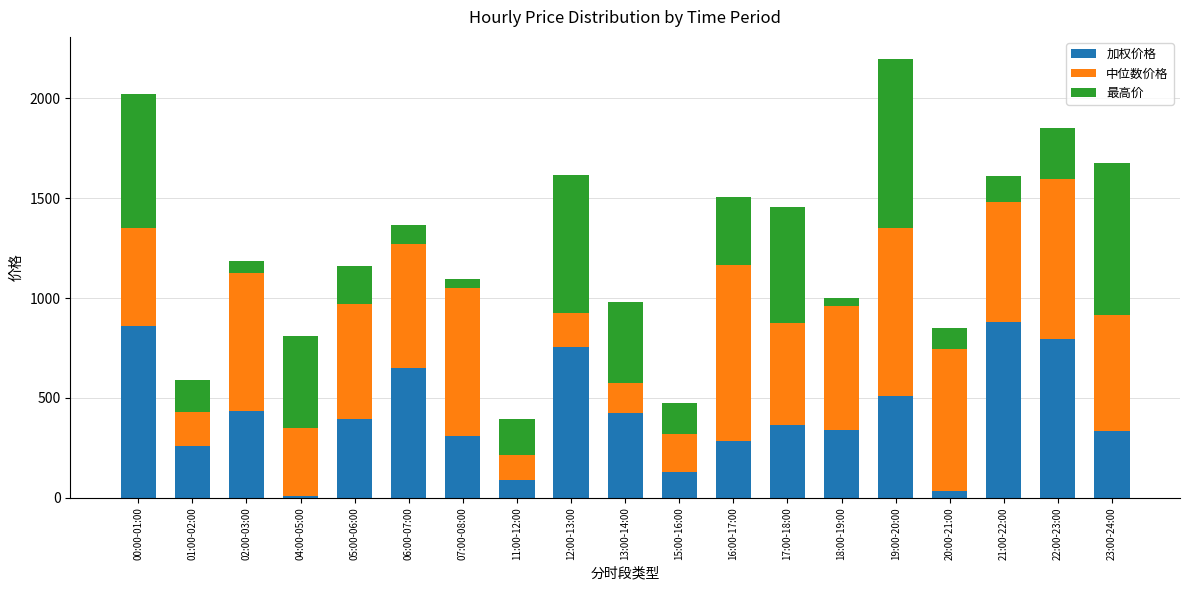

What is the difference between the maximum and minimum values in the 加权价格 series?

868.9